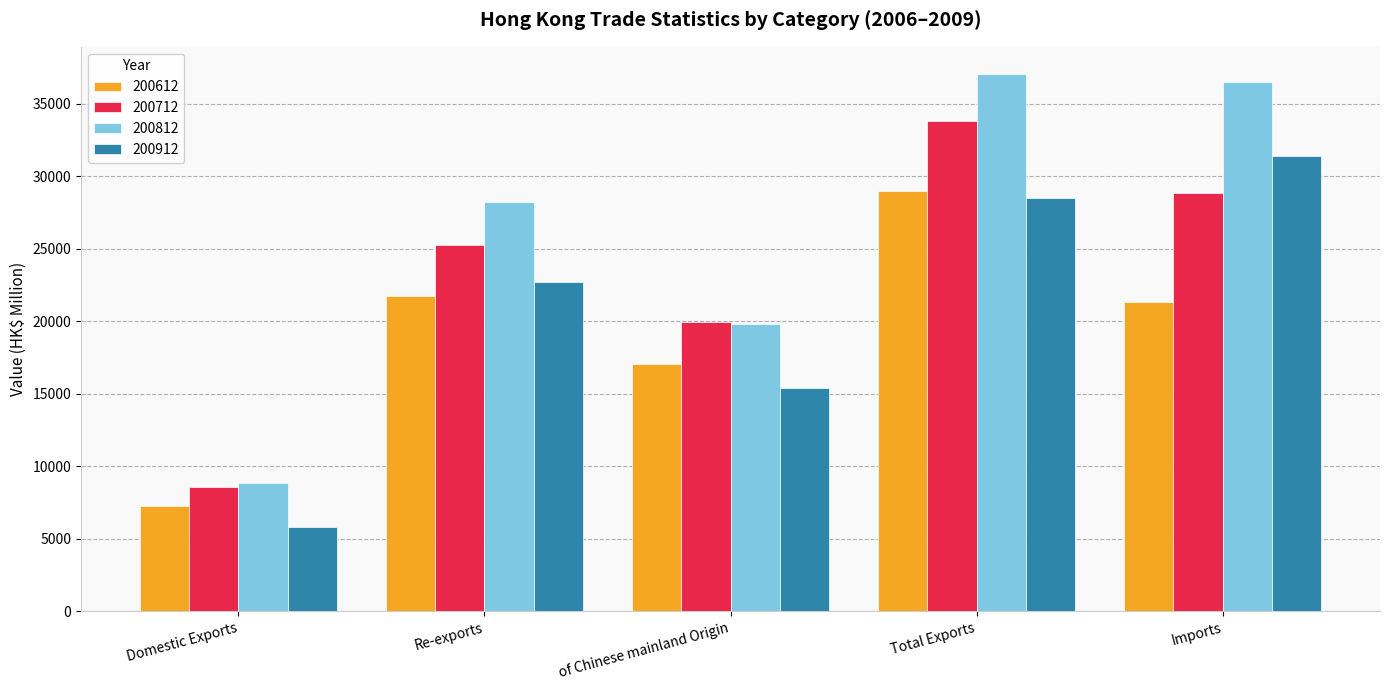

What is the smallest value displayed?

5789.1